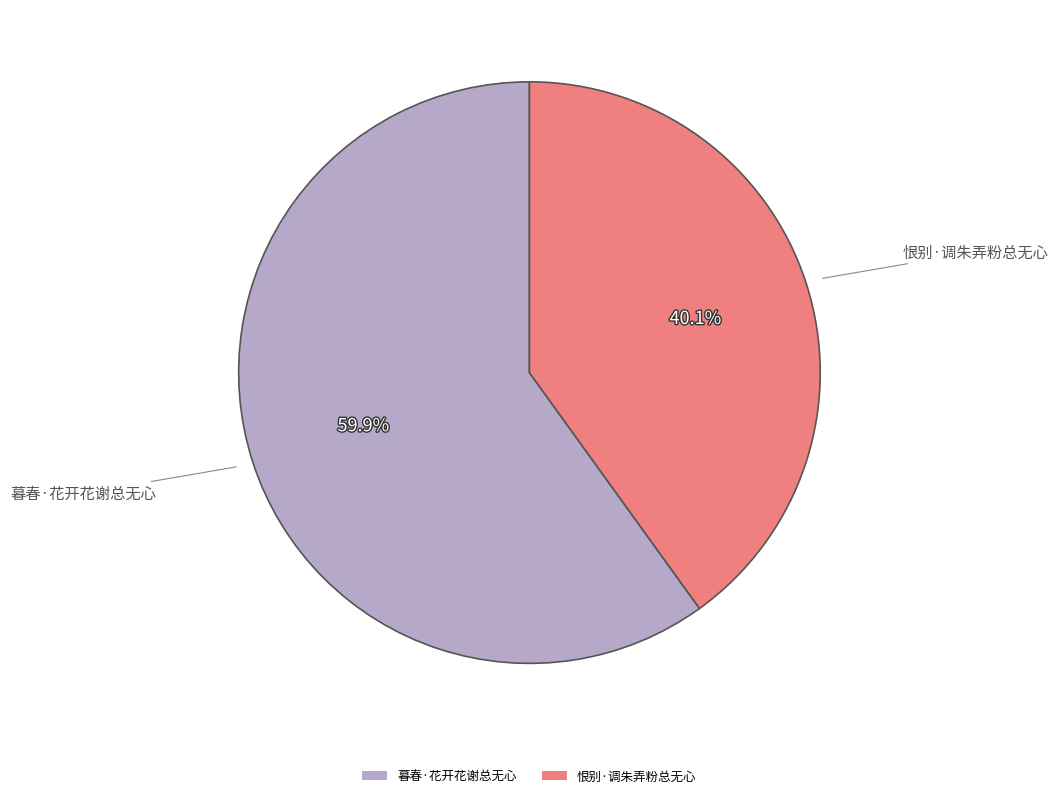

Which slice is the largest?

暮春·花开花谢总无心